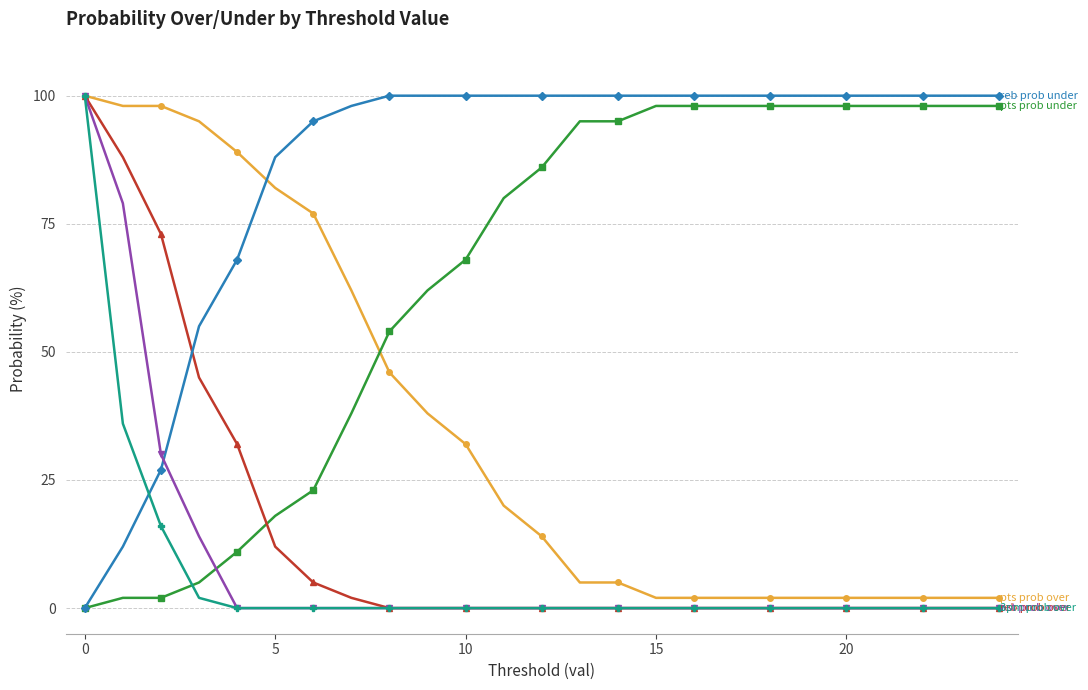

What is the maximum value shown in the chart?

100